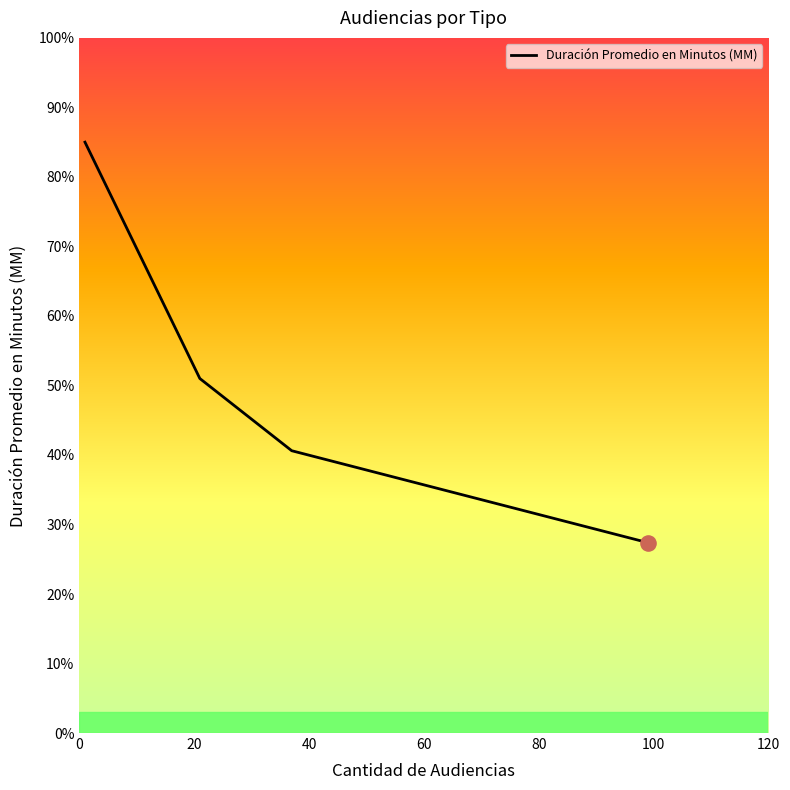

What is the maximum value shown in the chart?

85.0